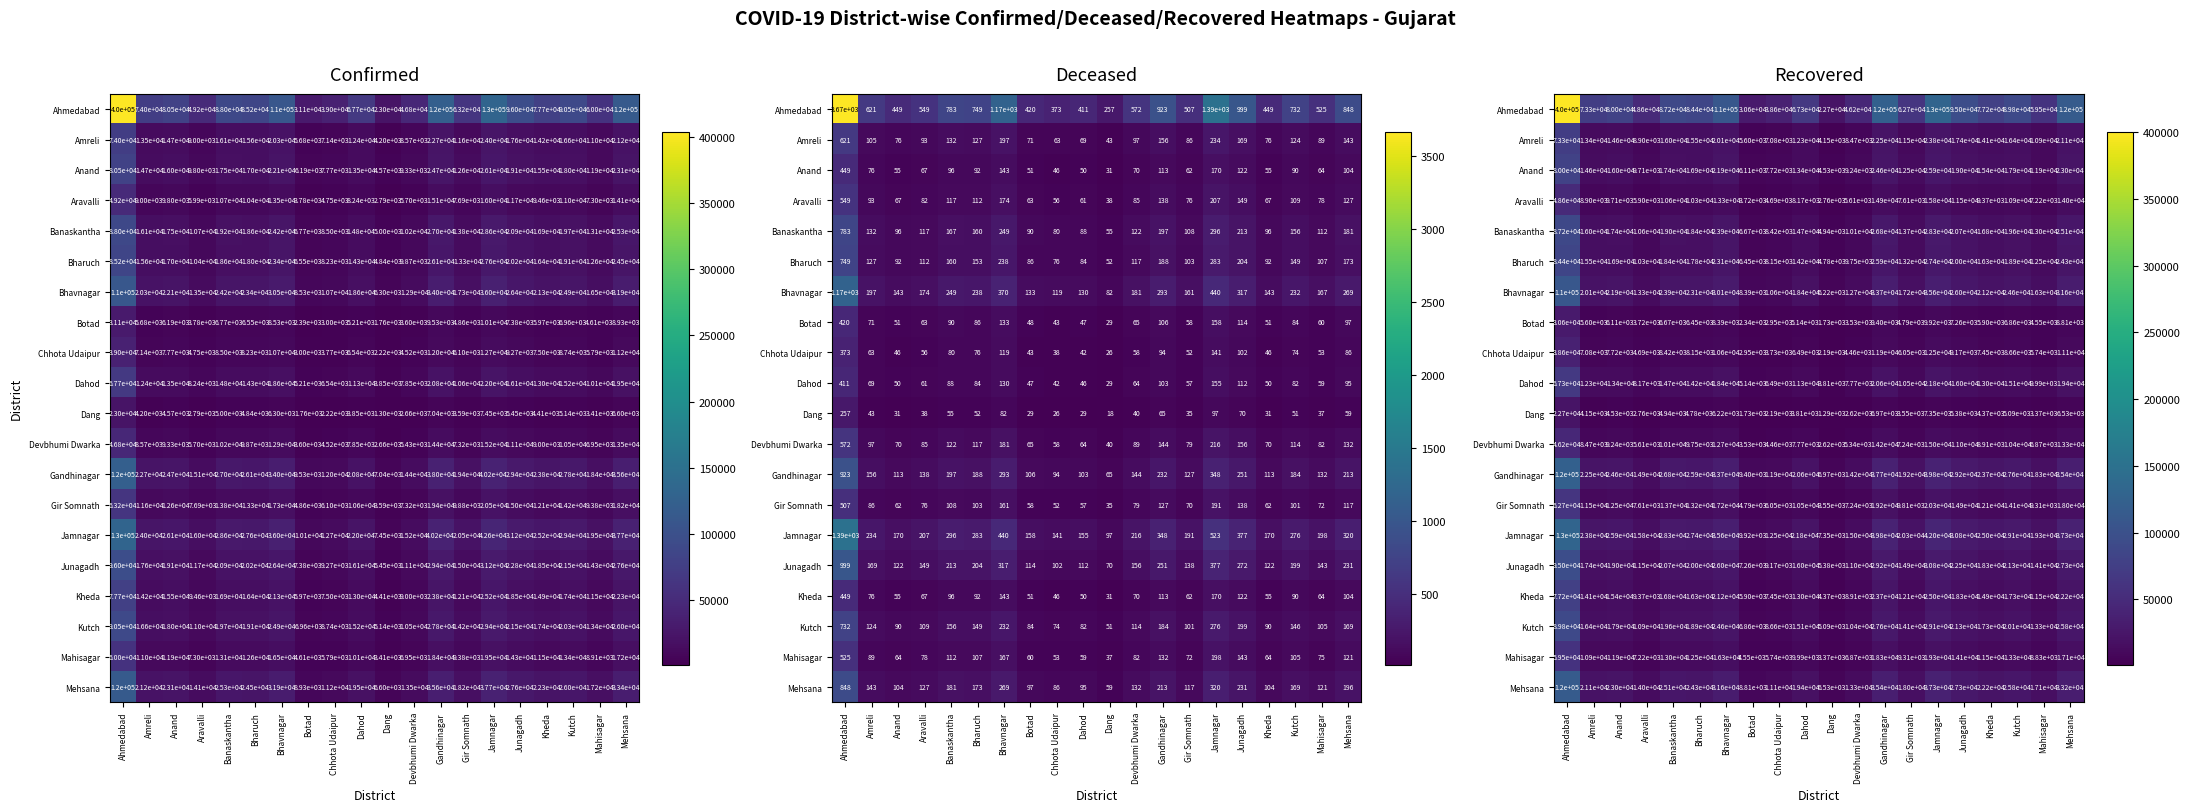

What is the average value of the Amreli series?

16854.7